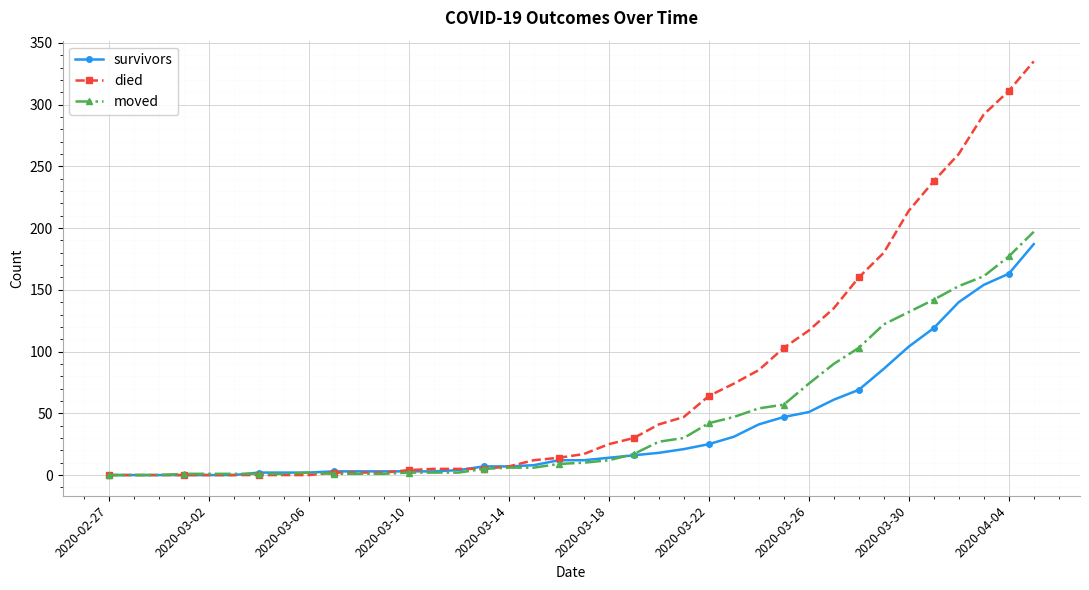

What is the average value of the died series?

73